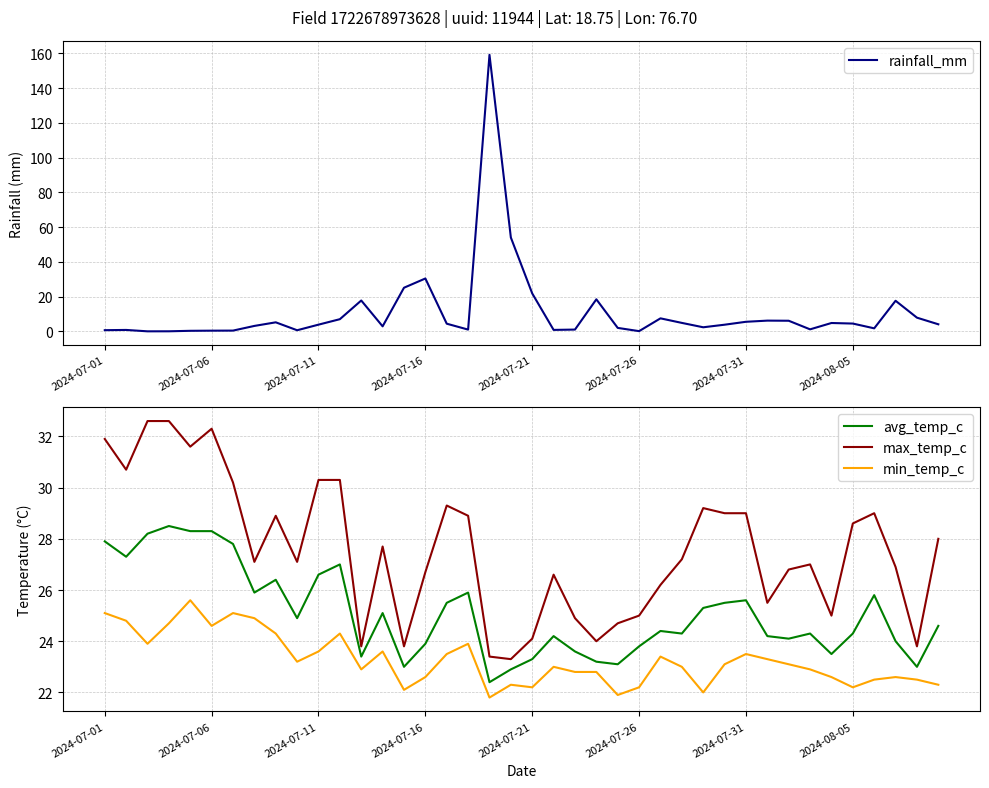

True or false: avg_temp_c and rainfall_mm cross at least once.

True